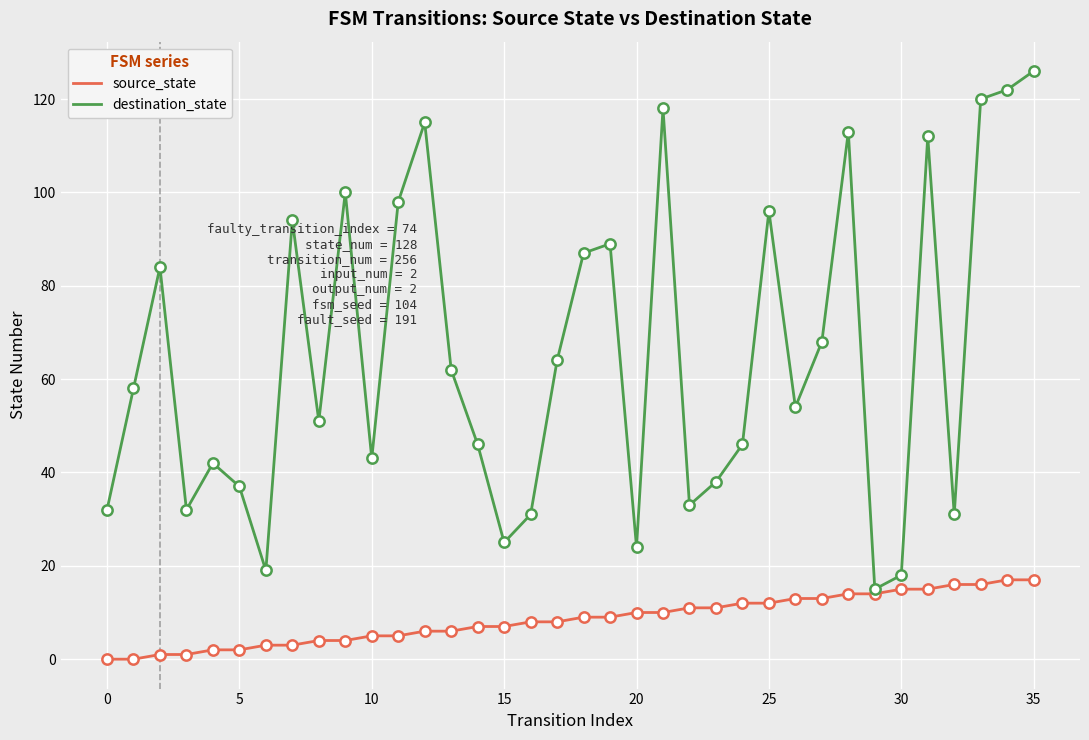

At how many categories does at least one series exceed 36?

26